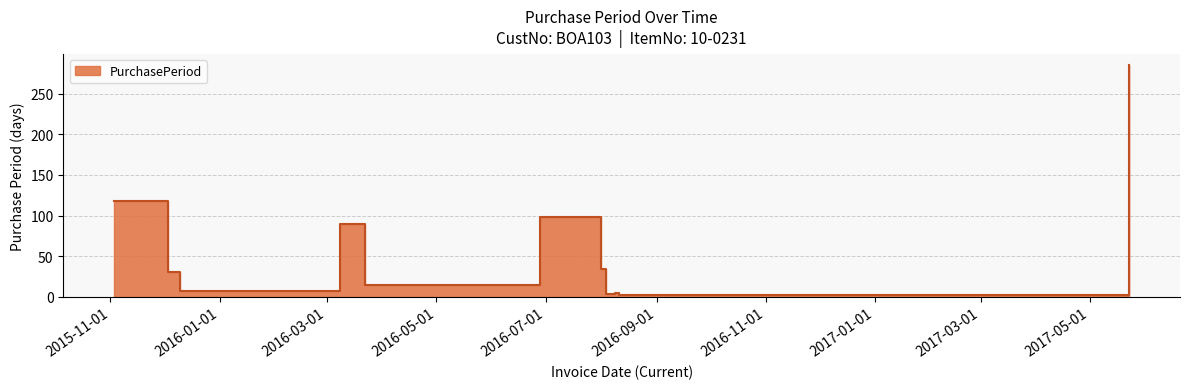

How many interior local peaks (higher than both neighbors) does the data have?

3